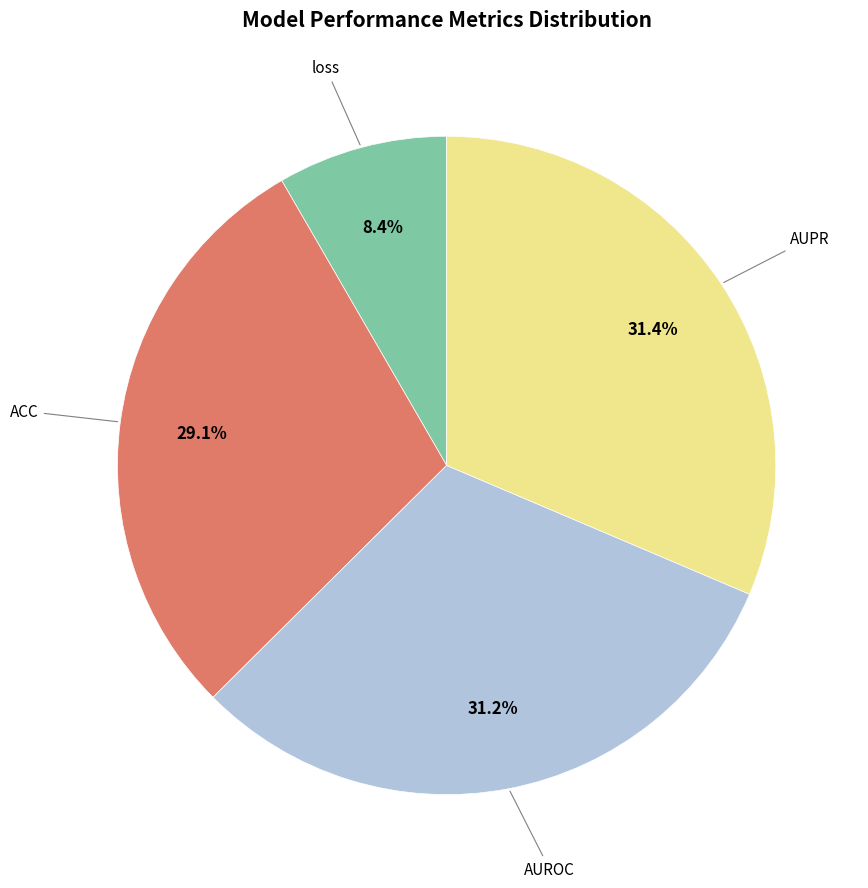

Is there a majority slice in this chart?

No